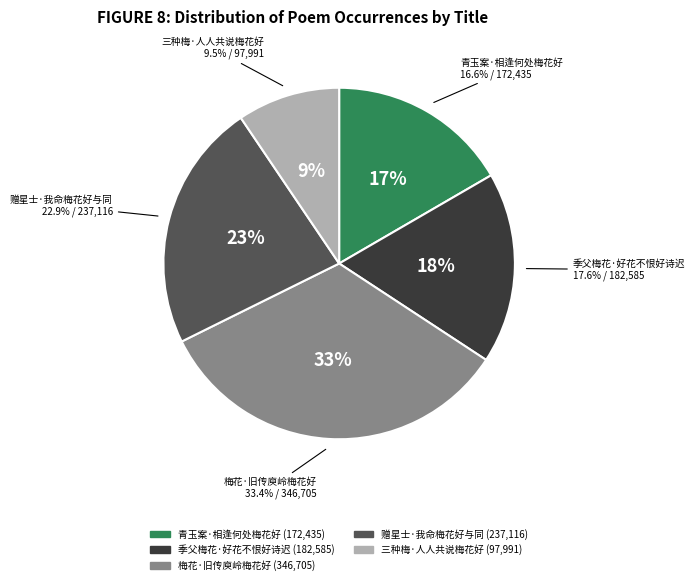

To the nearest percent, what is the combined percentage of 季父梅花·好花不恨好诗迟 and 青玉案·相逢何处梅花好?

34%